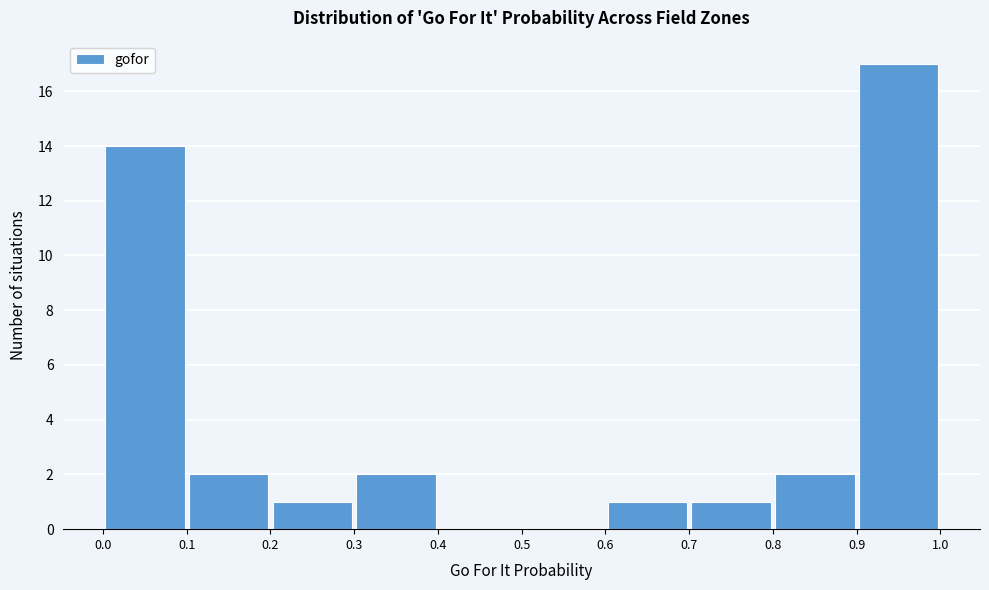

Reading left to right, list every bar in this chart as the range it spans on the x-axis followed by its height. The values are not printed on the chart, so give them approximately, as read against the axis.

0.0 to 0.1: 14
0.1 to 0.2: 2
0.2 to 0.3: 1
0.3 to 0.4: 2
0.4 to 0.5: 0
0.5 to 0.6: 0
0.6 to 0.7: 1
0.7 to 0.8: 1
0.8 to 0.9: 2
0.9 to 1.0: 17